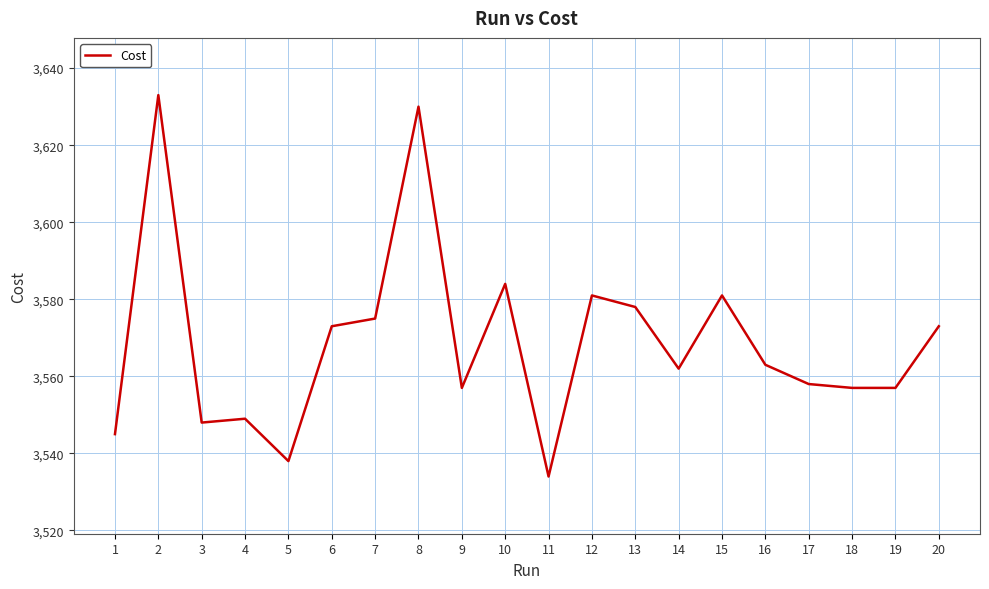

What is the smallest value displayed?

3534.0